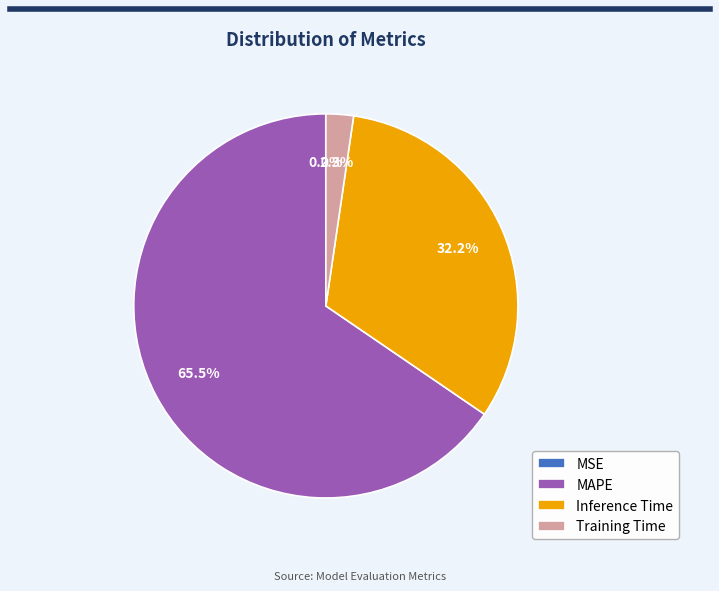

Which slice represents more than half of the pie?

MAPE